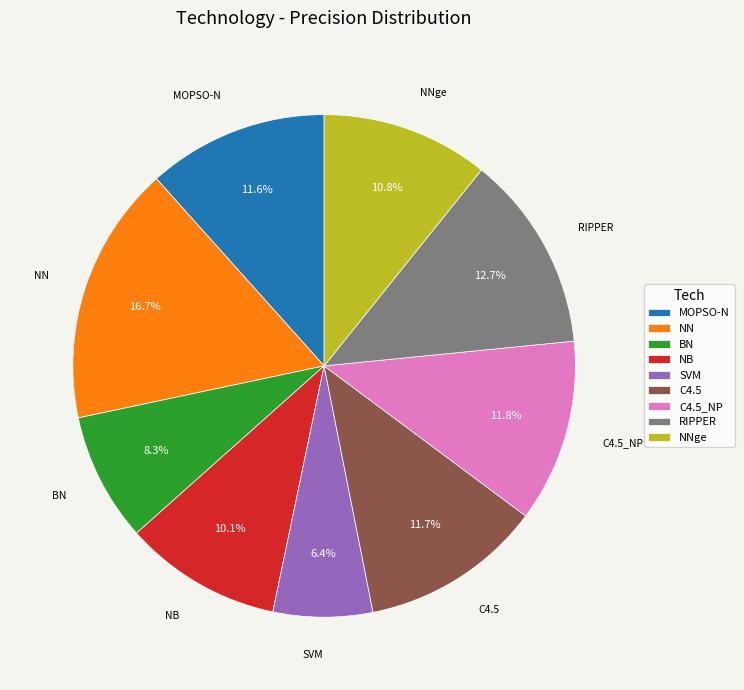

Count the number of slices in the pie.

9